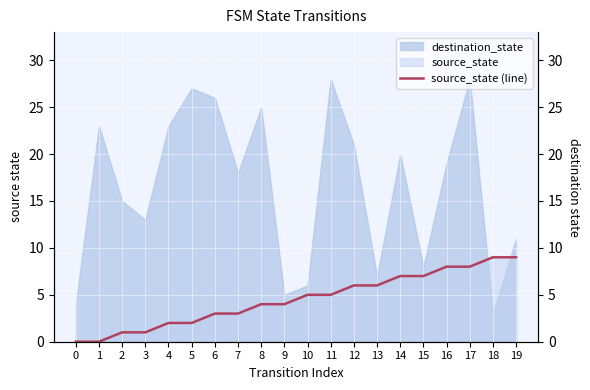

What is the difference between the maximum and second lowest values?

9